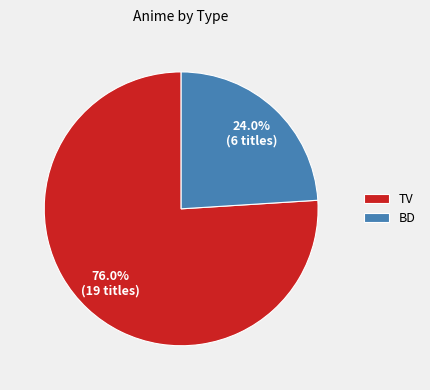

True or false: BD accounts for 24% of the total.

True